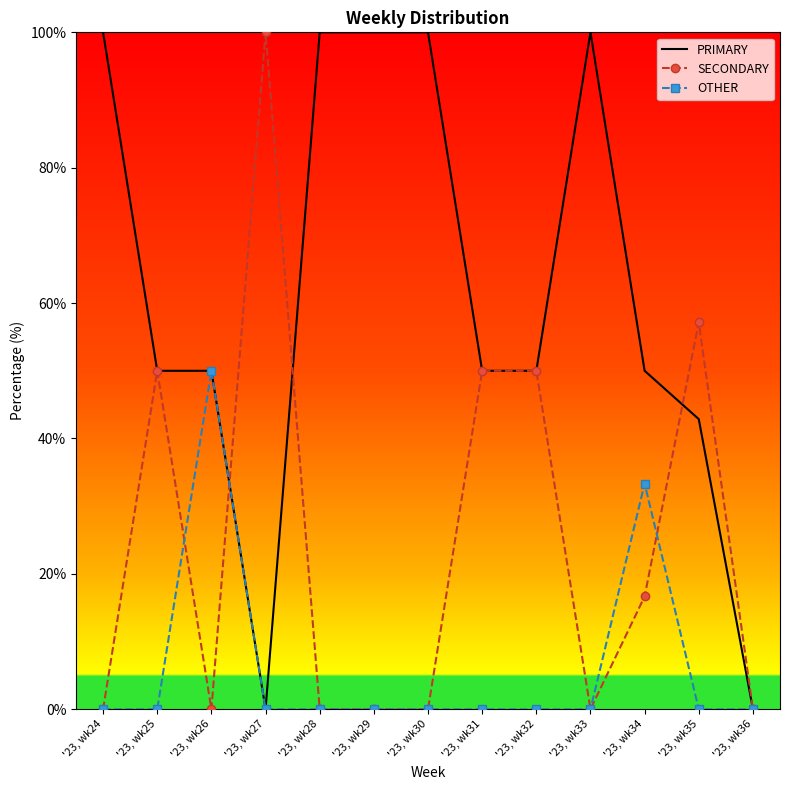

What is the greatest value displayed?

100.0